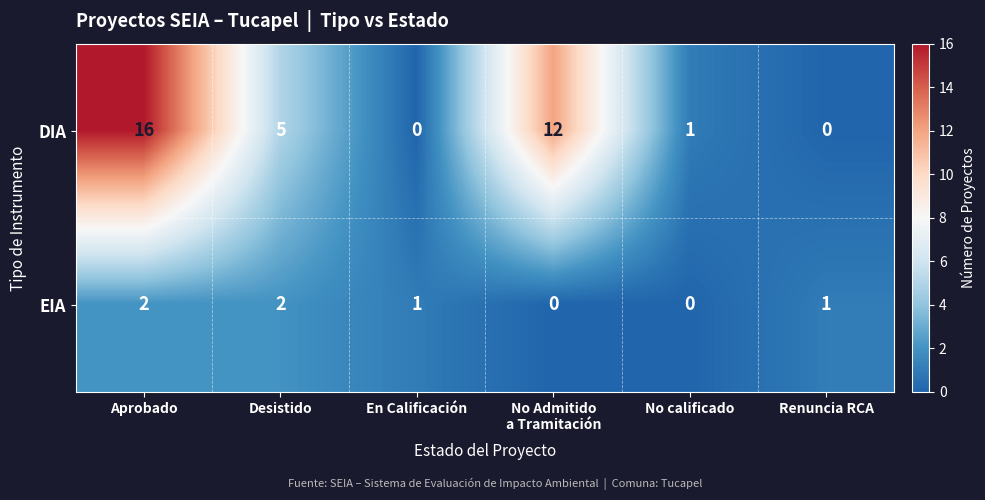

What is the average value of the DIA series?

6